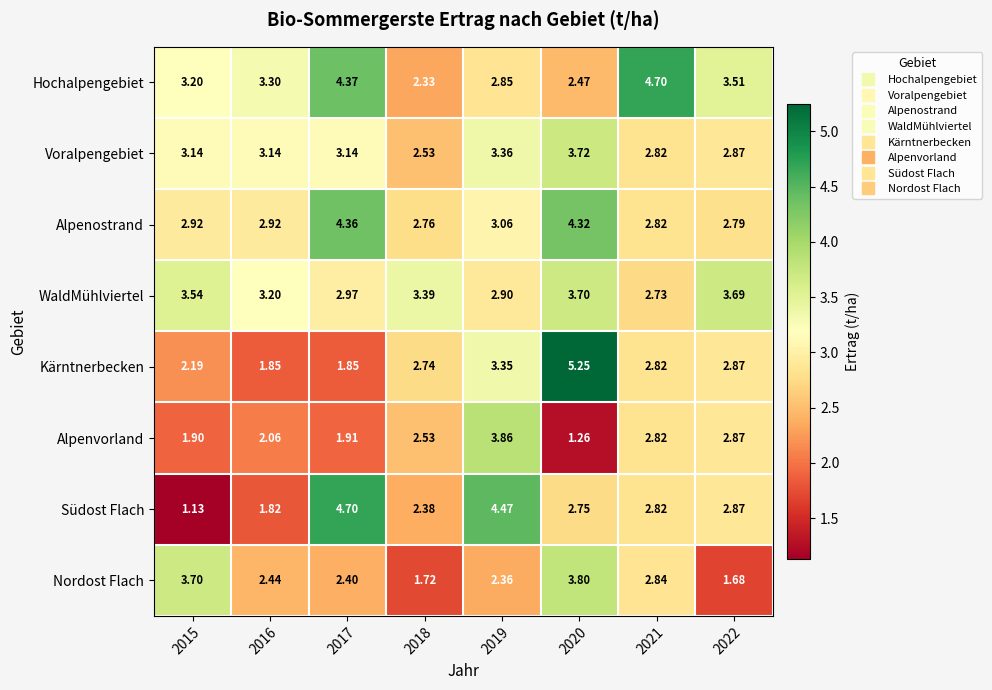

Which series has the largest total across all categories?

Hochalpengebiet